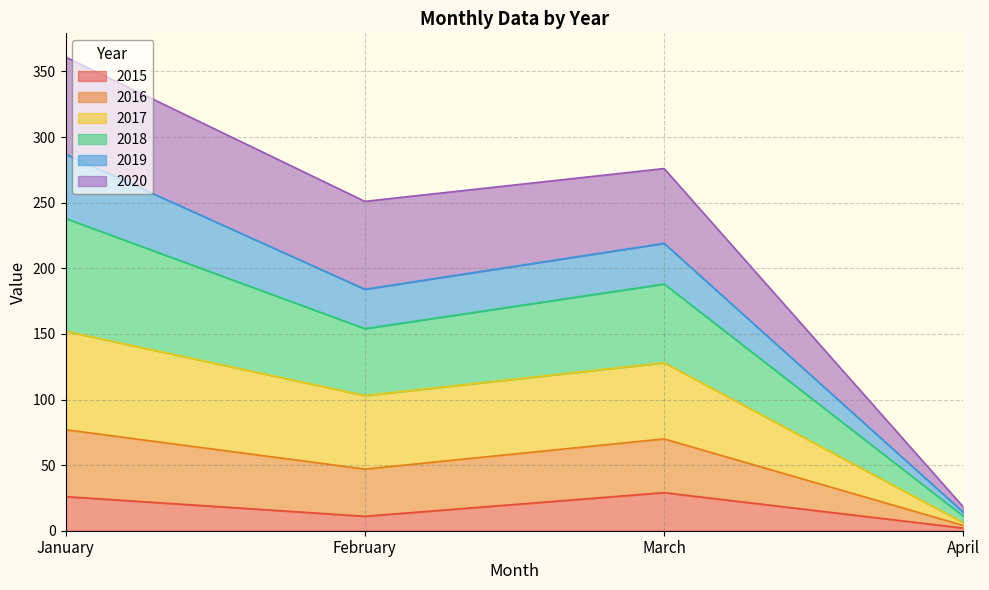

At which category does 2017 reach its first local valley?

February